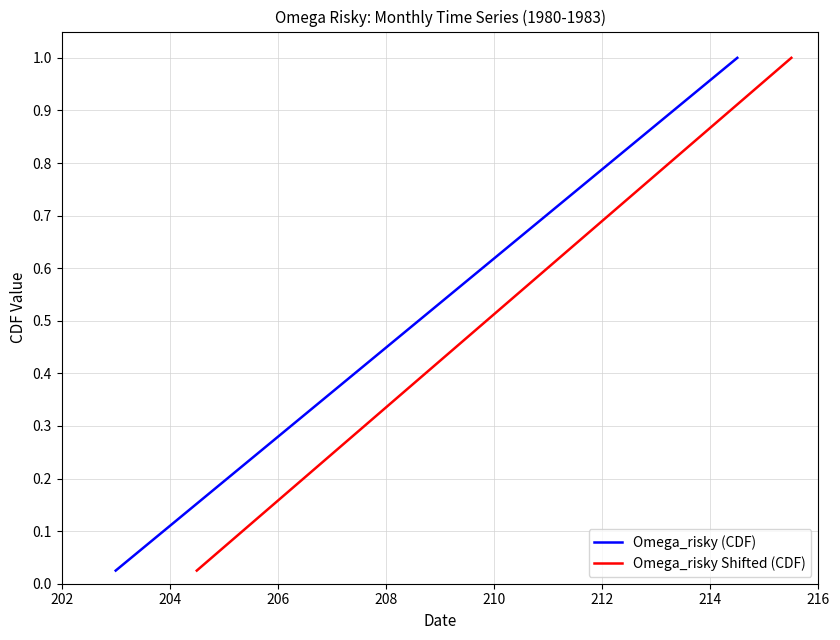

How many series are shown in this chart?

2